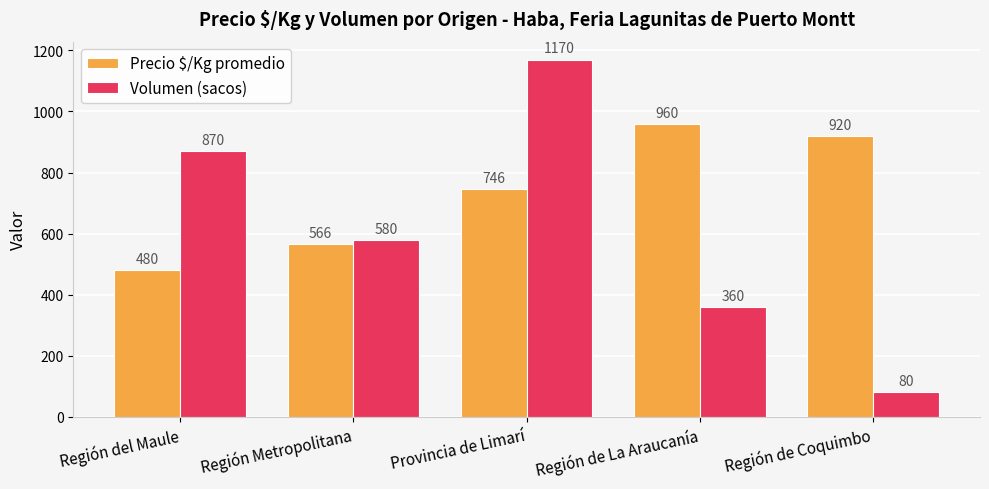

What is the approximate value of Volumen (sacos) at Región Metropolitana, to the nearest 100?

600